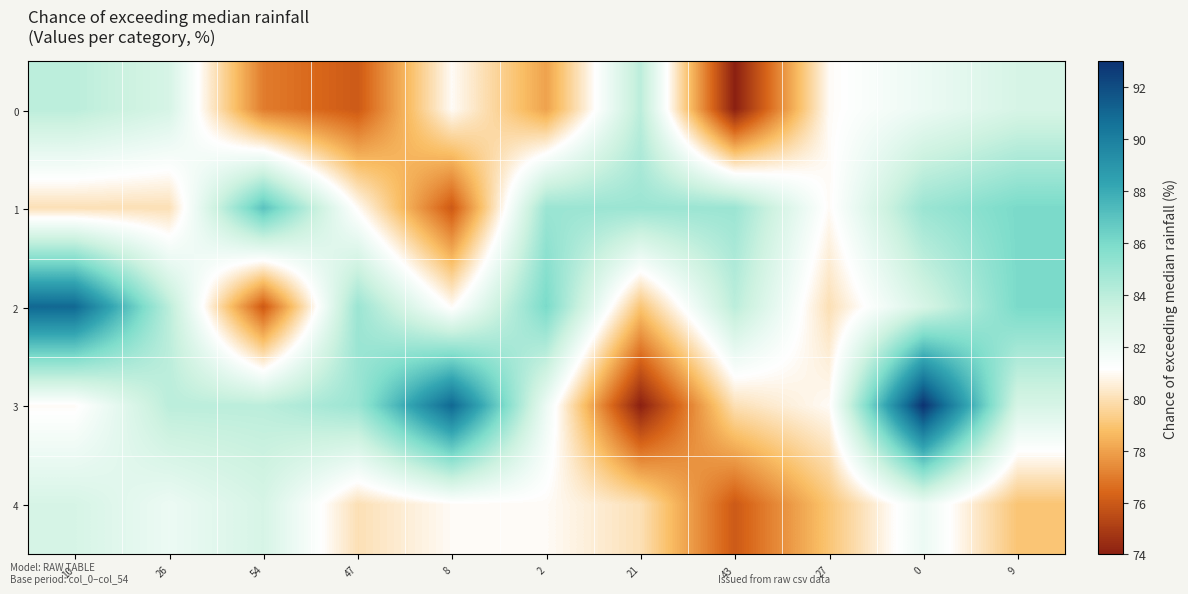

Which series has the widest spread of values?

row_3